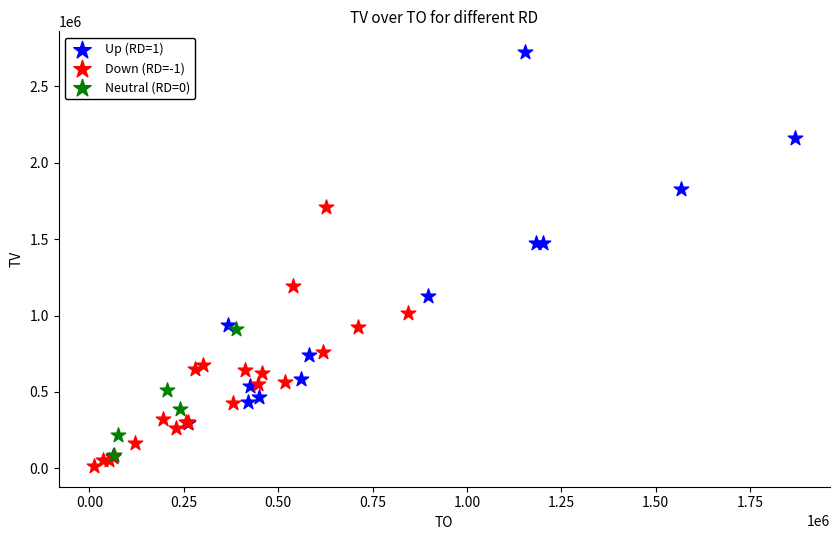

Which series reaches the maximum Y coordinate?

Up (RD=1)